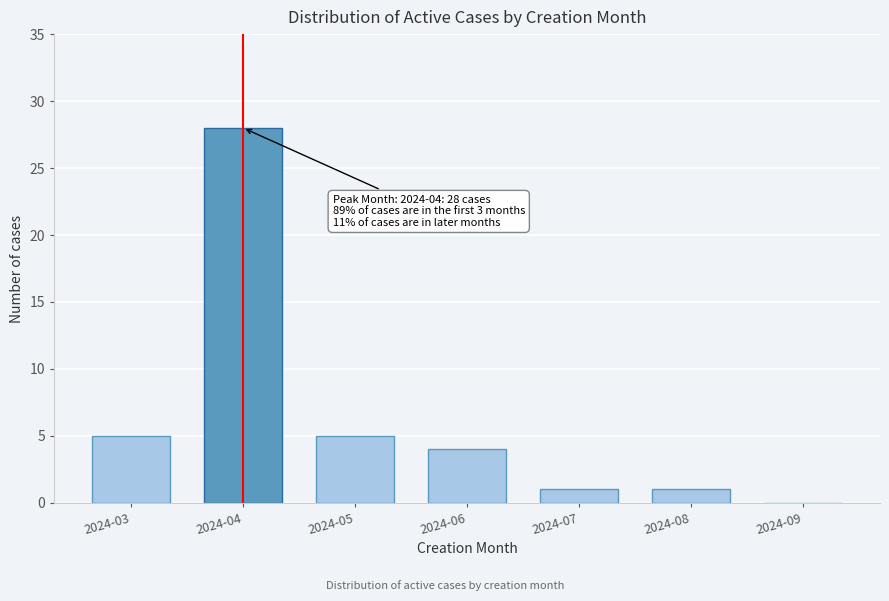

Reading left to right, extract all data points from this chart.

2024-03=5	2024-04=28	2024-05=5	2024-06=4	2024-07=1	2024-08=1	2024-09=0